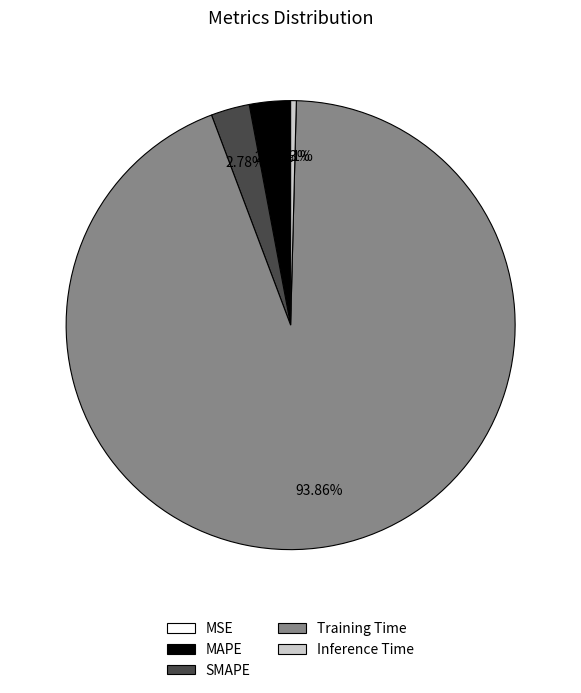

Is Training Time the majority of the pie?

Yes